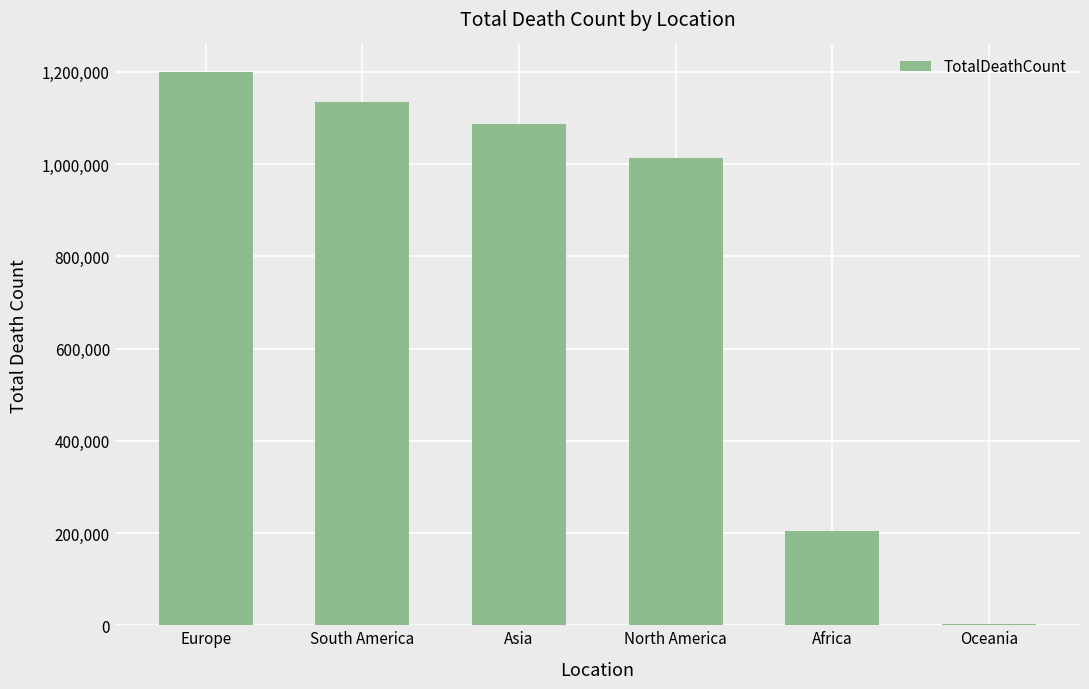

Where does the data first go above 1087651?

Europe